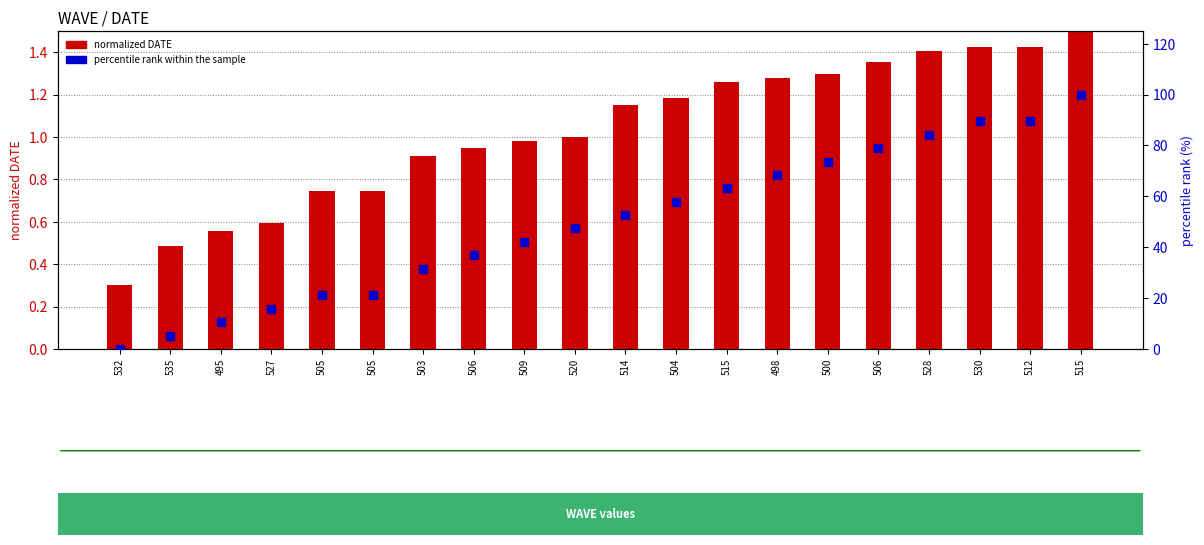

At how many categories does at least one series exceed 30?

14